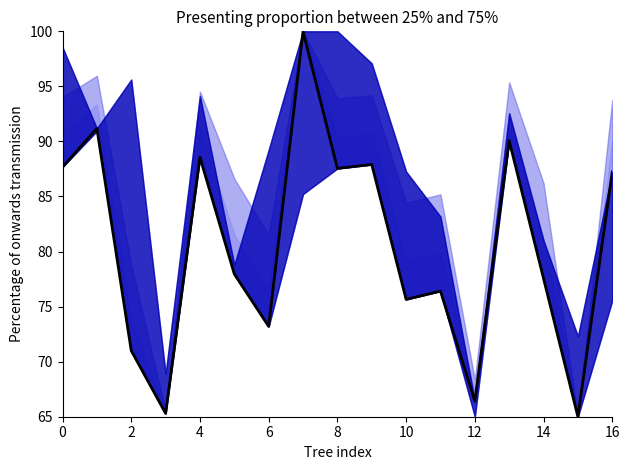

Does the chart have visible grid lines?

No